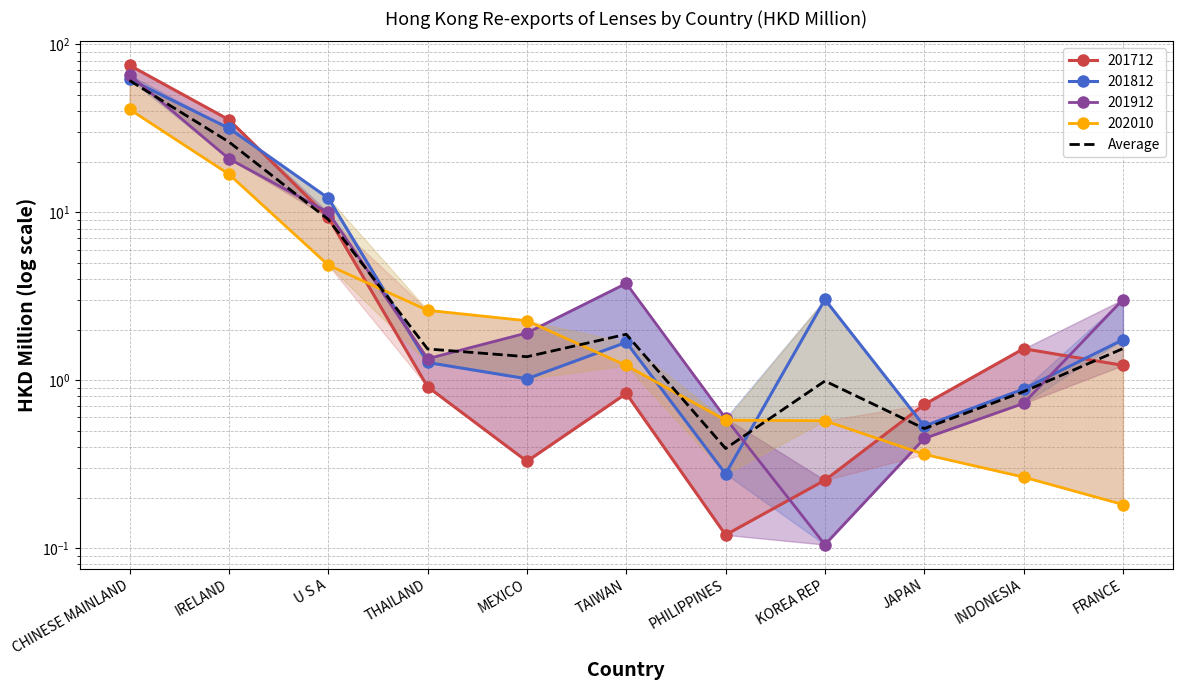

The value at FRANCE is 2.7. True or false?

False